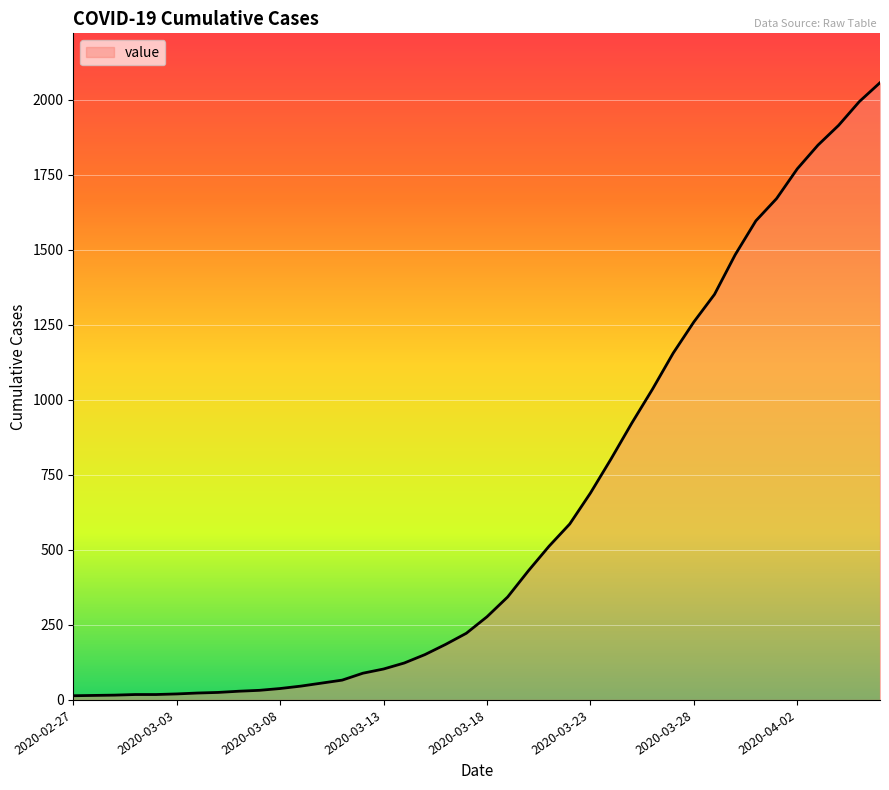

What is the difference between the maximum and minimum values?

2042